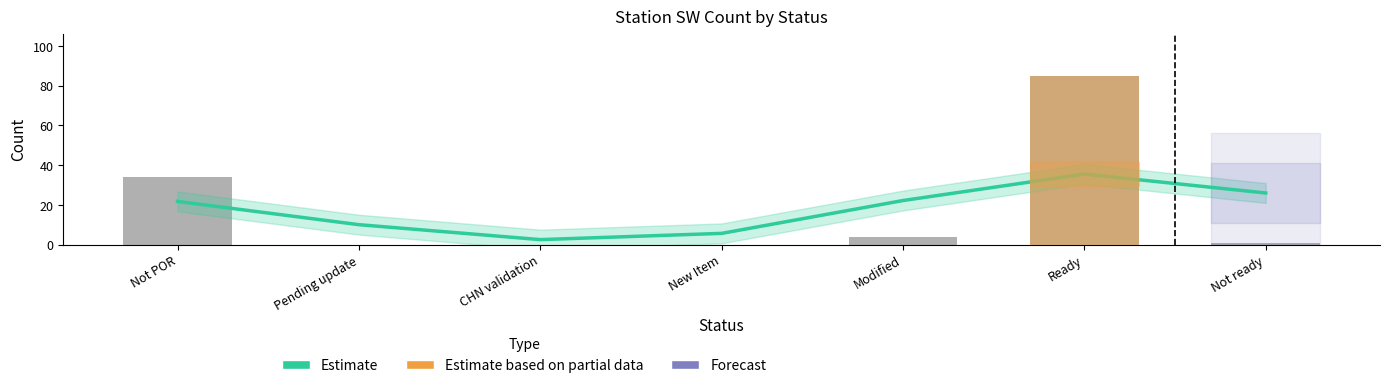

The value of Count at New Item is 0.0. True or false?

True